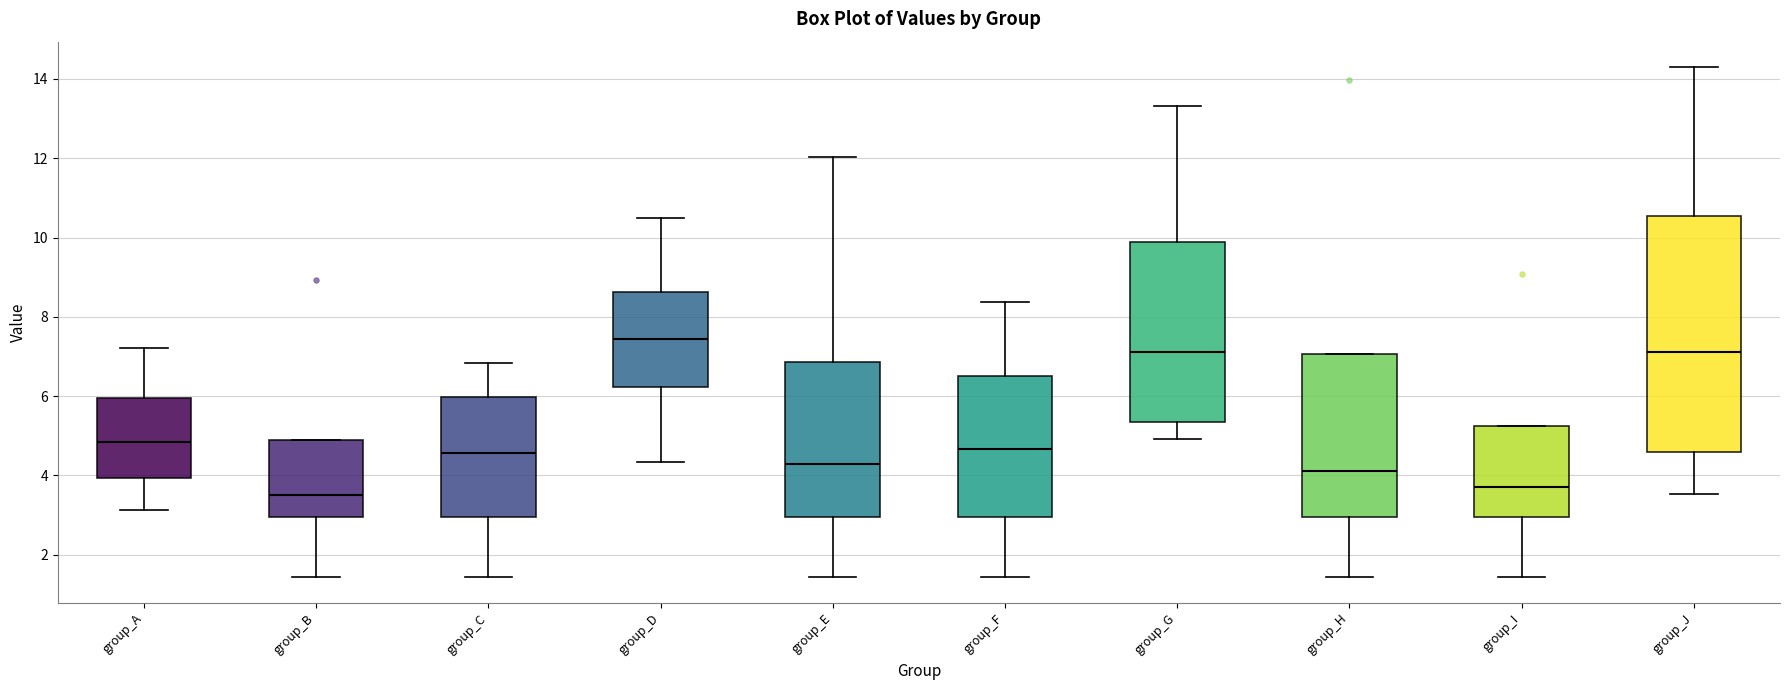

Reading left to right, transcribe this box plot: for each box, give where its median line is, the range the box spans, and where its two whiskers end, as read against the y-axis. The values are not printed on the chart, so give them approximately, as read against the axis.

group_A: median 4.8, box 4.0 to 6.0, whiskers 3.2 to 7.2
group_B: median 3.4, box 3.0 to 4.8, whiskers 1.4 to 4.8
group_C: median 4.6, box 3.0 to 6.0, whiskers 1.4 to 6.8
group_D: median 7.4, box 6.2 to 8.6, whiskers 4.4 to 10.4
group_E: median 4.2, box 3.0 to 6.8, whiskers 1.4 to 12.0
group_F: median 4.6, box 3.0 to 6.4, whiskers 1.4 to 8.4
group_G: median 7.2, box 5.4 to 9.8, whiskers 5.0 to 13.4
group_H: median 4.2, box 3.0 to 7.0, whiskers 1.4 to 7.0
group_I: median 3.8, box 3.0 to 5.2, whiskers 1.4 to 5.2
group_J: median 7.2, box 4.6 to 10.6, whiskers 3.6 to 14.2